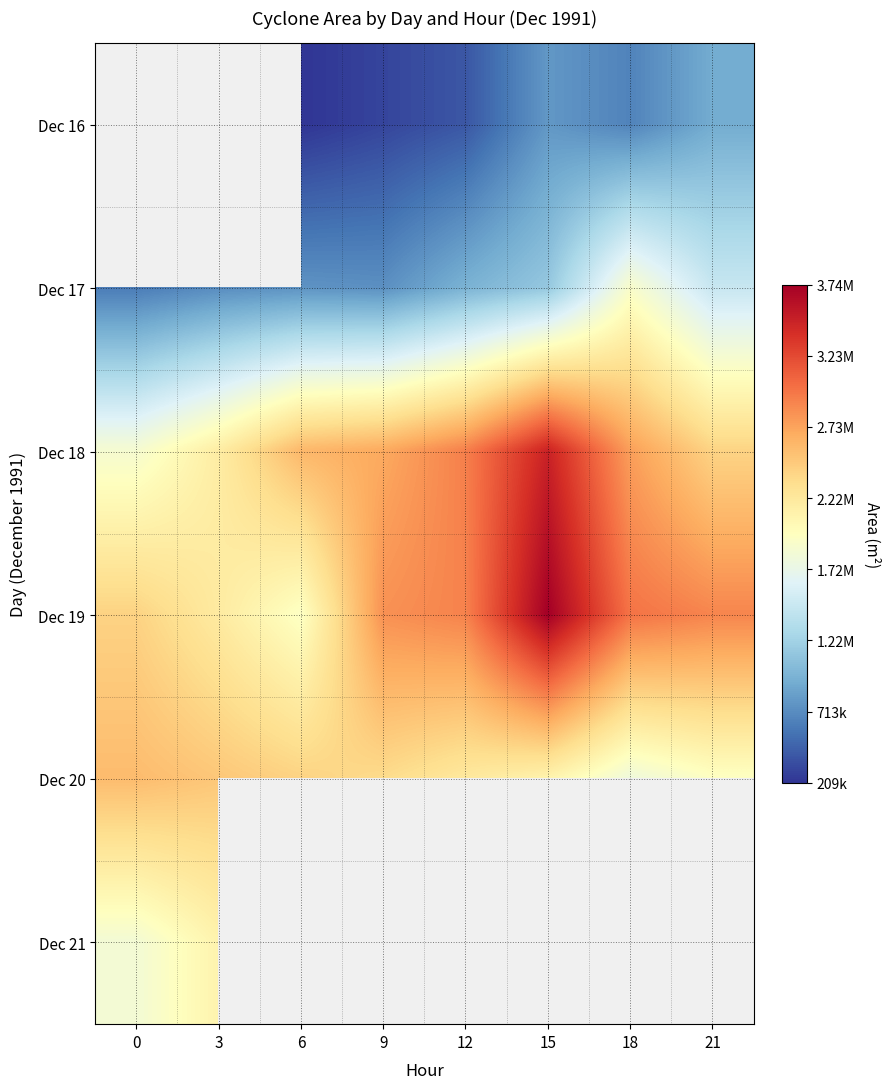

Which label corresponds to the smallest value in the chart?

6